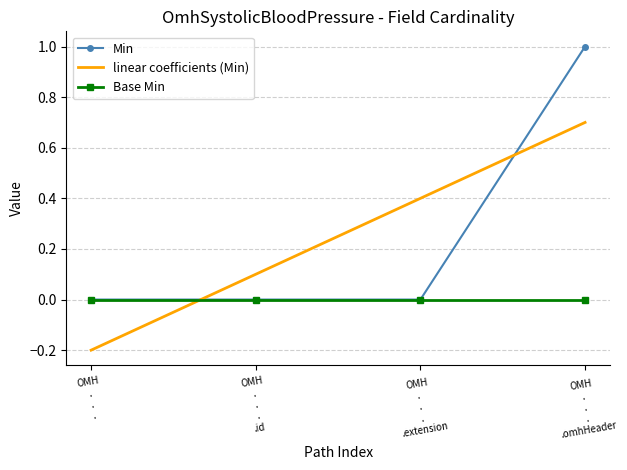

Reading left to right, extract all data points from this chart.

Min: 0.0	0.0	0.0	1.0
linear coefficients (Min): -0.2	0.1	0.4	0.7
Base Min: 0.0	0.0	0.0	0.0